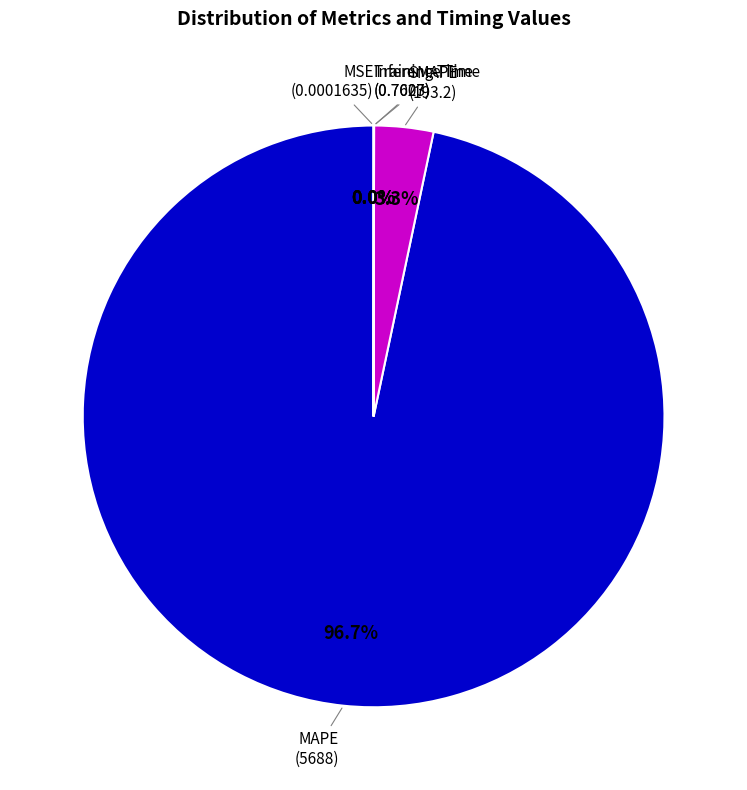

Which category has the biggest portion of the pie?

MAPE